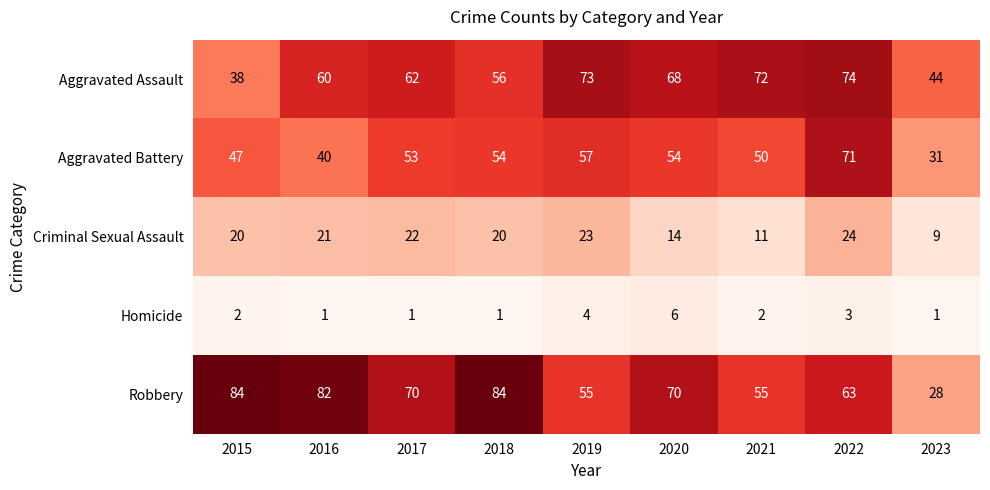

At which category is the sum across all series the highest?

2022